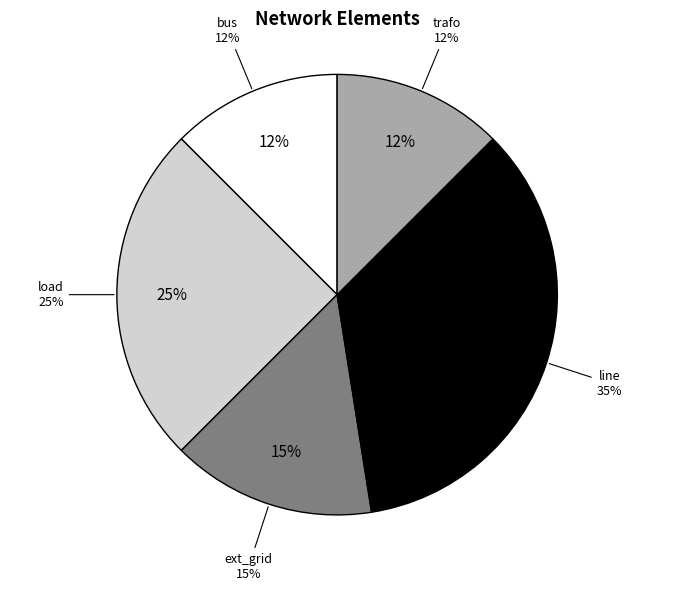

What portion of the pie excludes trafo?

87.5%